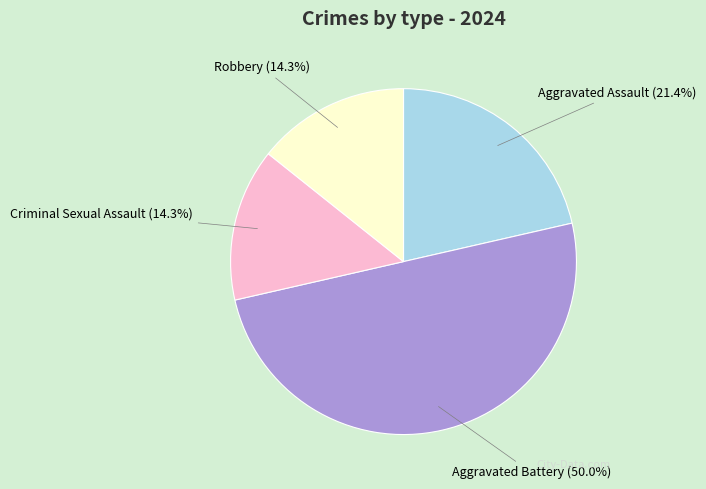

Combined, do Robbery and Aggravated Battery account for over 50%?

Yes